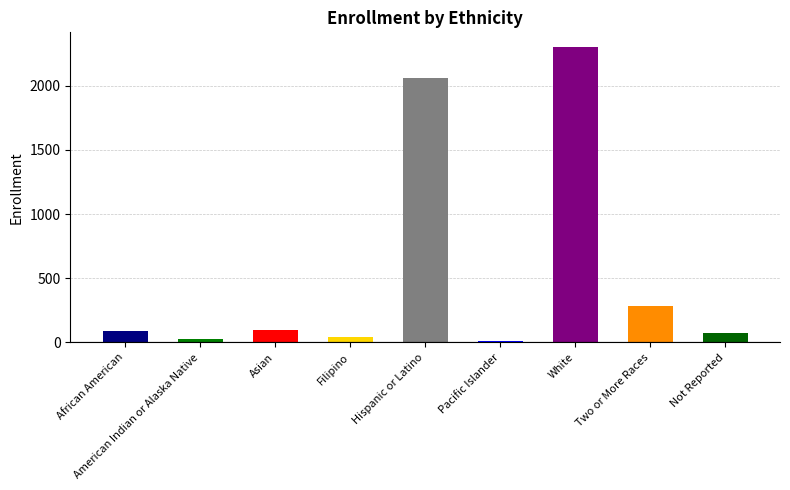

Reading right to left, list all the values displayed in this chart.

Not Reported=76	Two or More Races=282	White=2300	Pacific Islander=13	Hispanic or Latino=2058	Filipino=41	Asian=94	American Indian or Alaska Native=28	African American=86